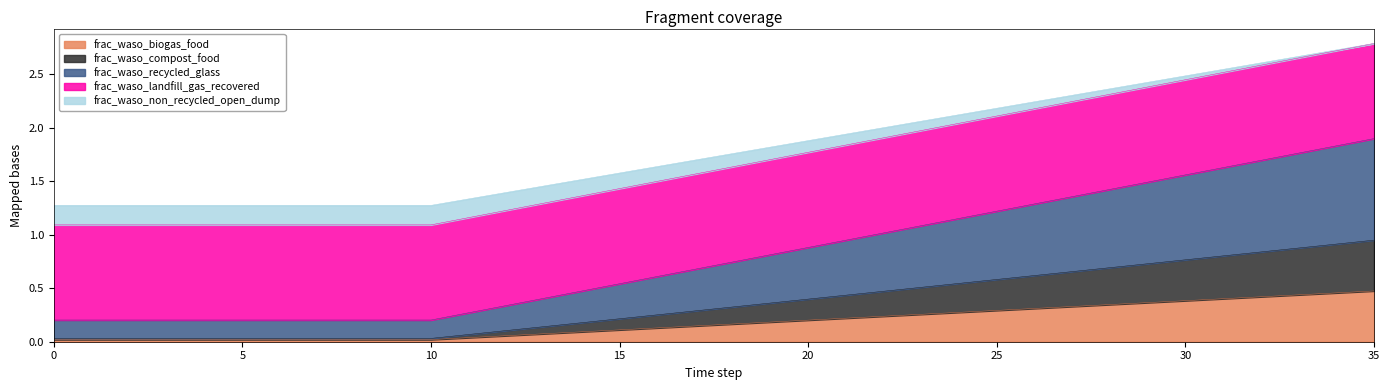

At which category is the sum across all series the highest?

35